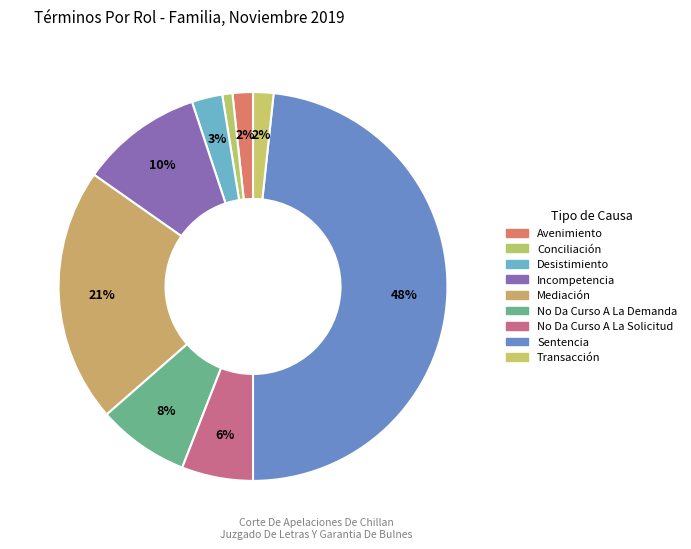

What is the smallest slice in the pie chart?

Conciliación